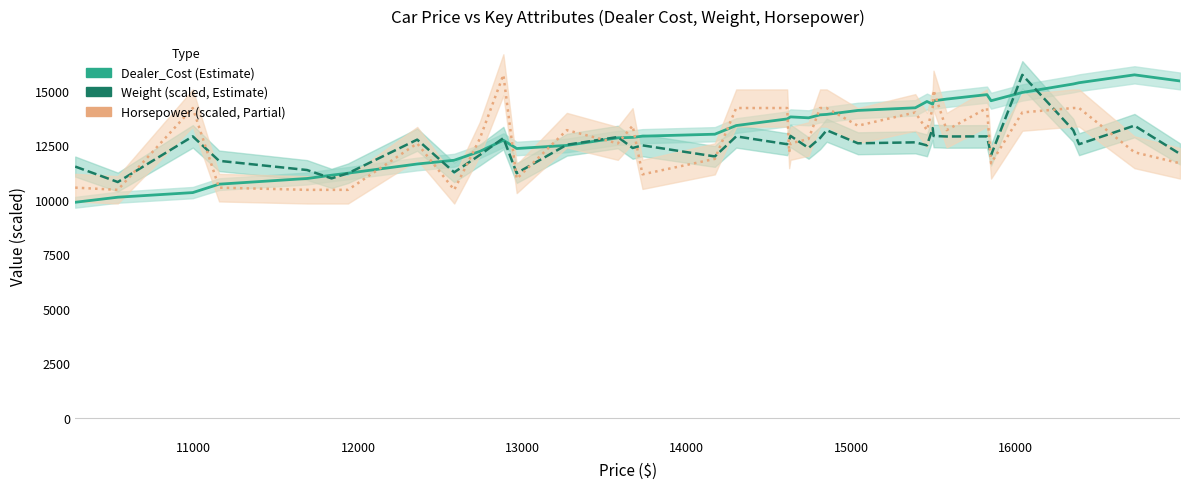

Is it true that weight equals 19960.1 at 26?

False